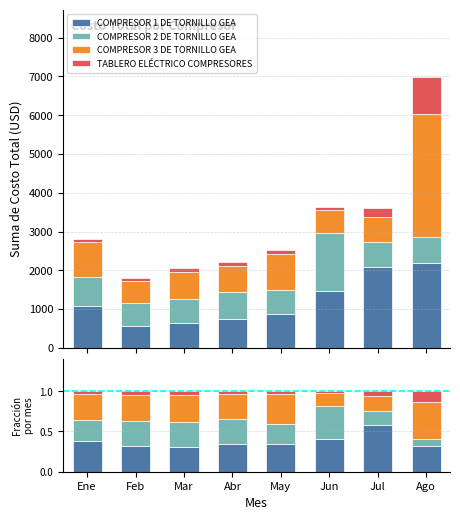

Which has a higher value, Mar or Jun?

Jun